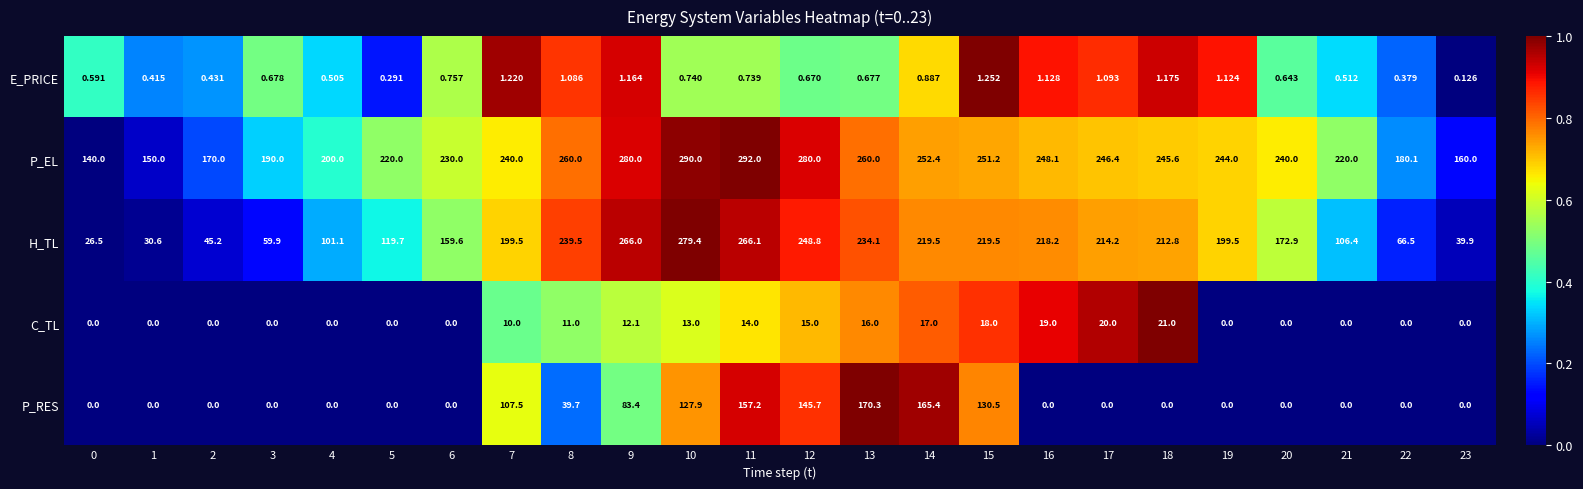

Is the value of H_TL at 19 greater than the value of P_RES at 16?

Yes